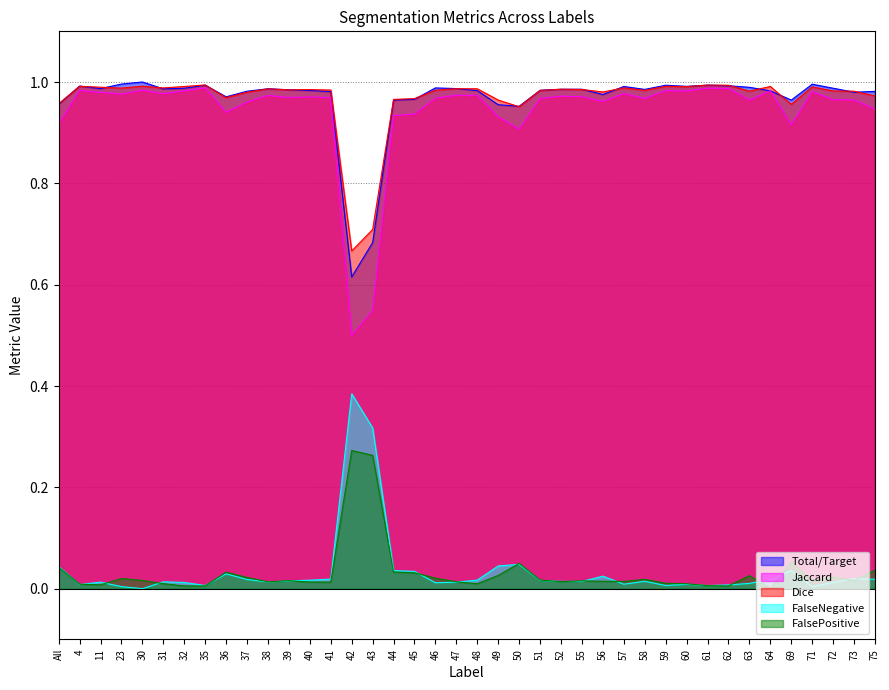

What is the average value of the Total/Target series?

1.0